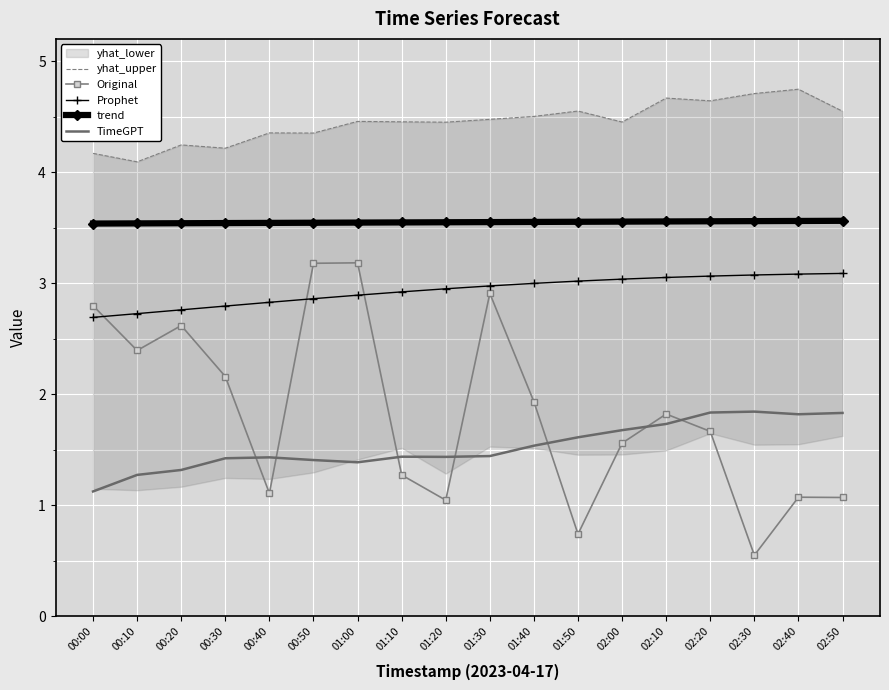

What position from the left is 01:50?

12